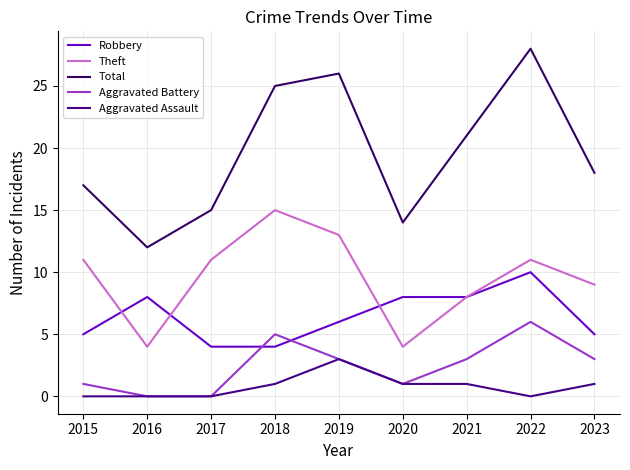

Reading left to right, what are all the values shown in this chart?

Robbery: 2015=5	2016=8	2017=4	2018=4	2019=6	2020=8	2021=8	2022=10	2023=5
Theft: 2015=11	2016=4	2017=11	2018=15	2019=13	2020=4	2021=8	2022=11	2023=9
Total: 2015=17	2016=12	2017=15	2018=25	2019=26	2020=14	2021=21	2022=28	2023=18
Aggravated Battery: 2015=1	2016=0	2017=0	2018=5	2019=3	2020=1	2021=3	2022=6	2023=3
Aggravated Assault: 2015=0	2016=0	2017=0	2018=1	2019=3	2020=1	2021=1	2022=0	2023=1